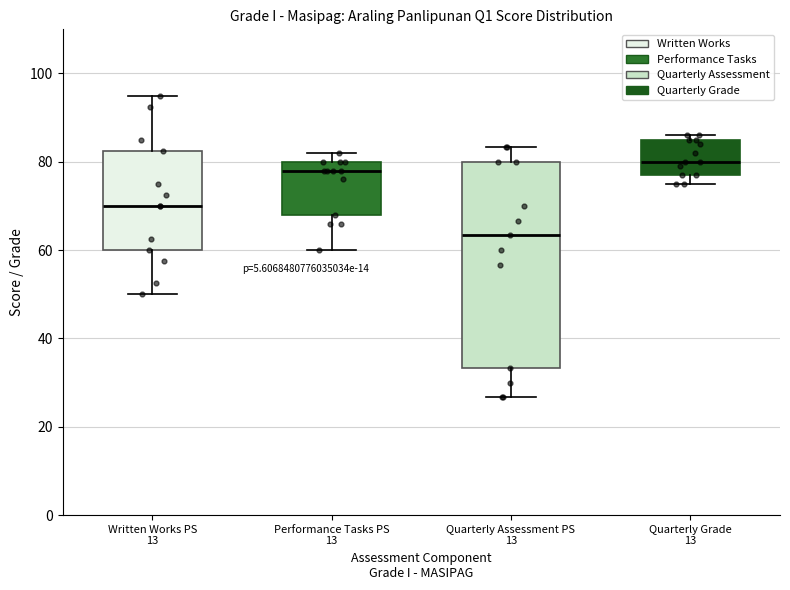

Reading left to right, transcribe this box plot: for each box, give where its median line is, the range the box spans, and where its two whiskers end, as read against the y-axis. The values are not printed on the chart, so give them approximately, as read against the axis.

Written Works PS 13: median 70, box 60 to 82, whiskers 50 to 96
Performance Tasks PS 13: median 78, box 68 to 80, whiskers 60 to 82
Quarterly Assessment PS 13: median 64, box 34 to 80, whiskers 26 to 84
Quarterly Grade 13: median 80, box 78 to 86, whiskers 76 to 86 (just above the box's upper edge)